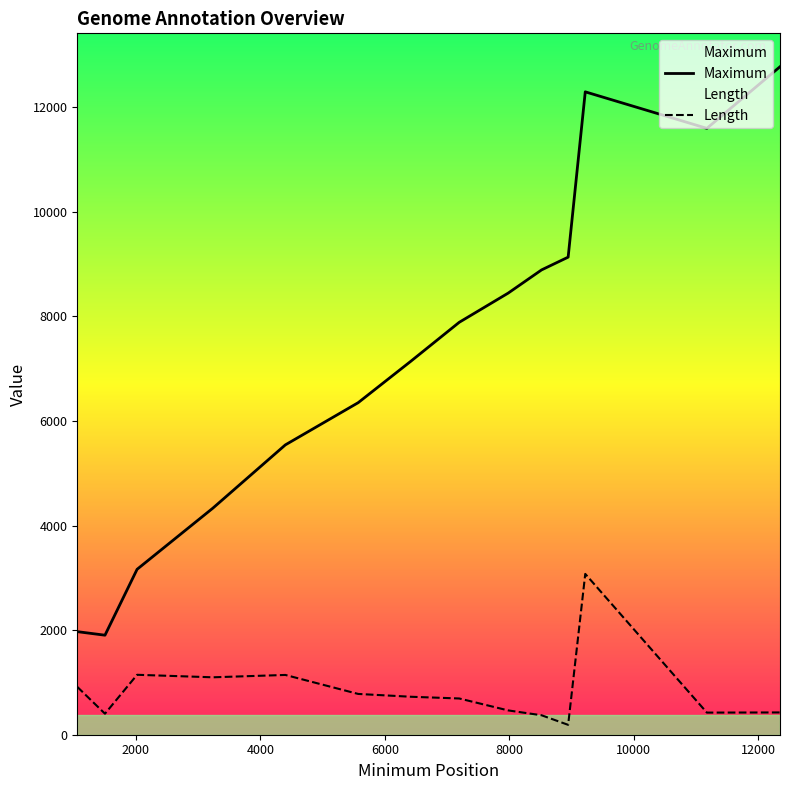

What is the highest value of the Maximum series?

12773